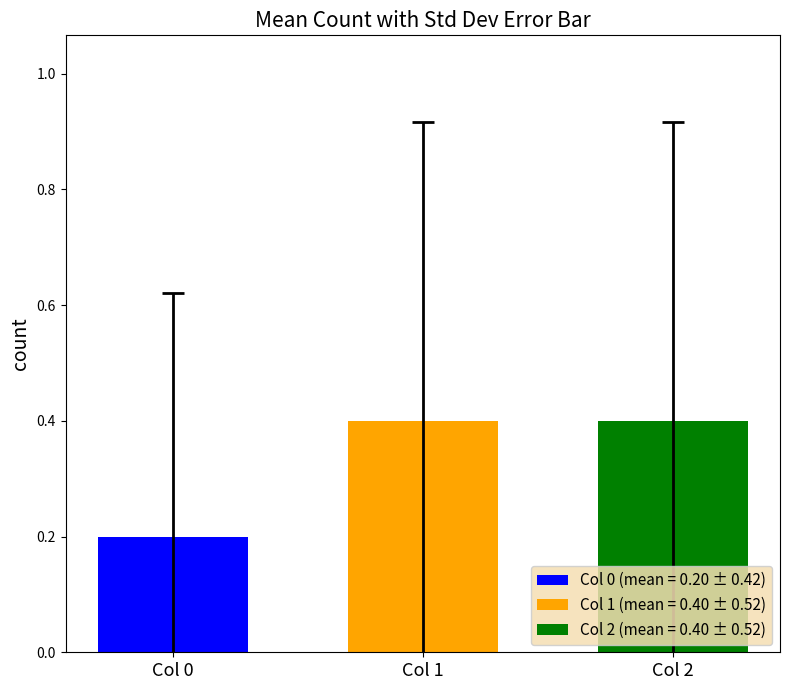

List the labels in order of Col 0 (mean = 0.20 ± 0.42) value, largest first.

Col 1